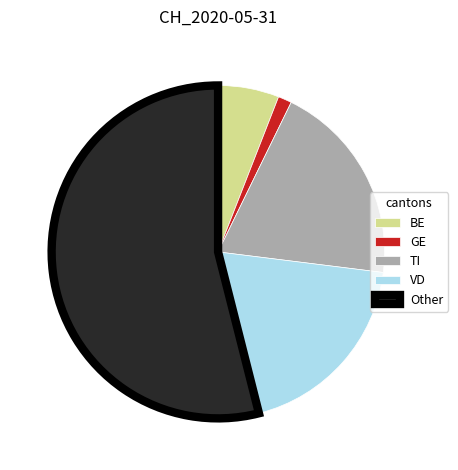

Is it true that GE is 1% of the pie?

True